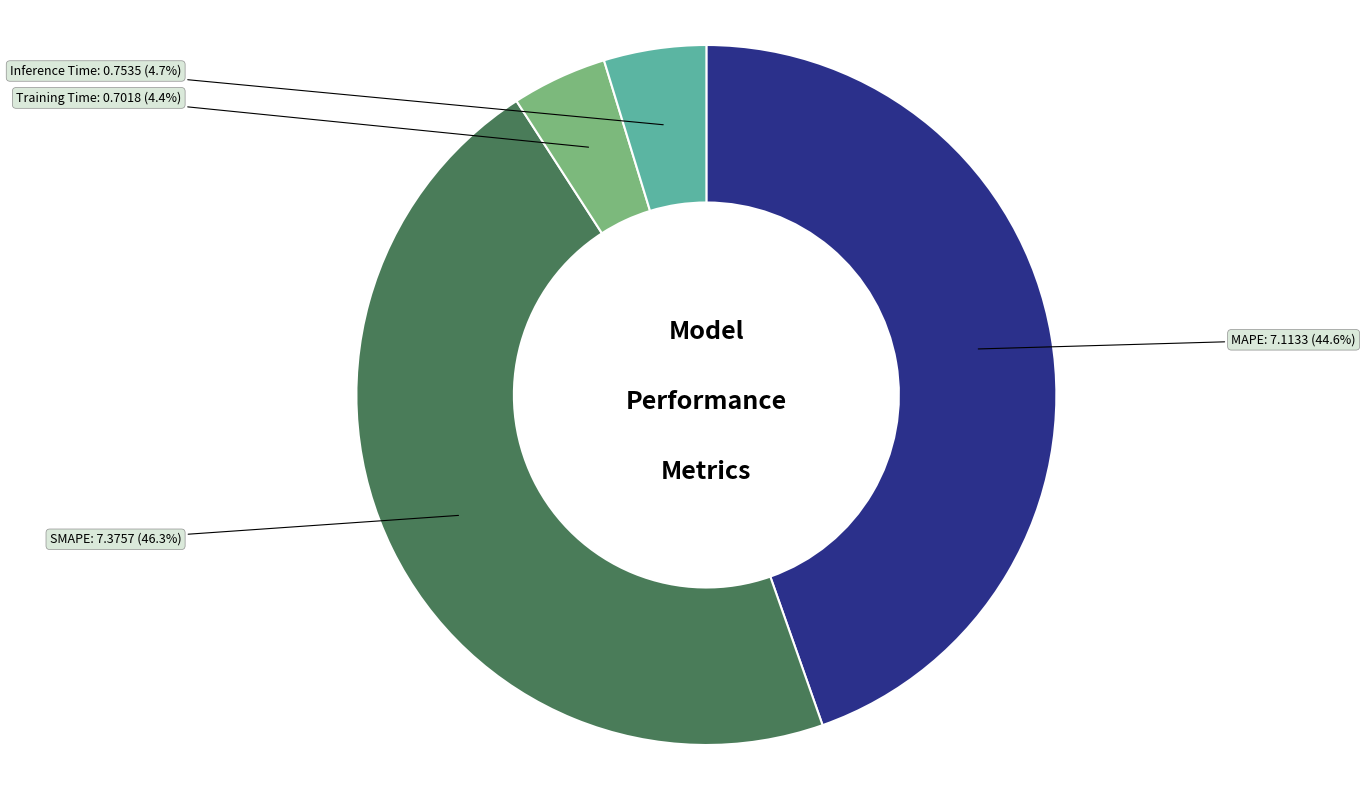

Approximately how many times larger is the value at MAPE compared to SMAPE?

1.0